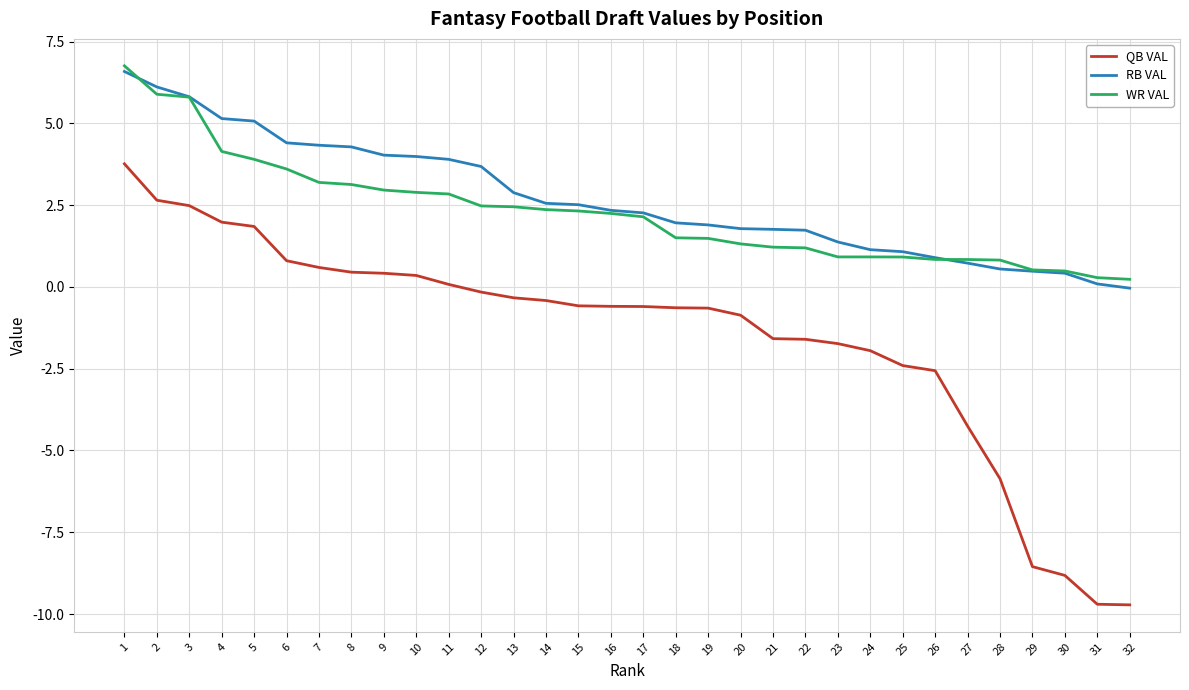

Is it true that RB VAL equals 4.3 at 7?

True